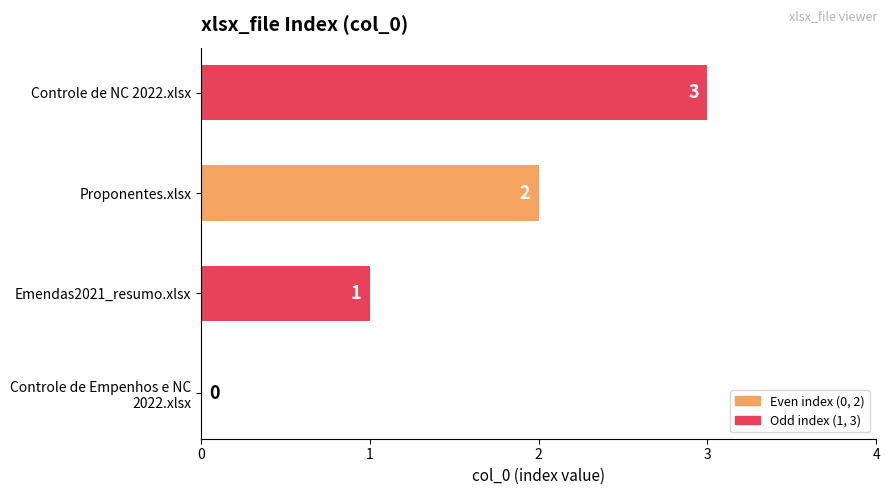

What is the sum of the values at Emendas2021_resumo.xlsx and Proponentes.xlsx?

3